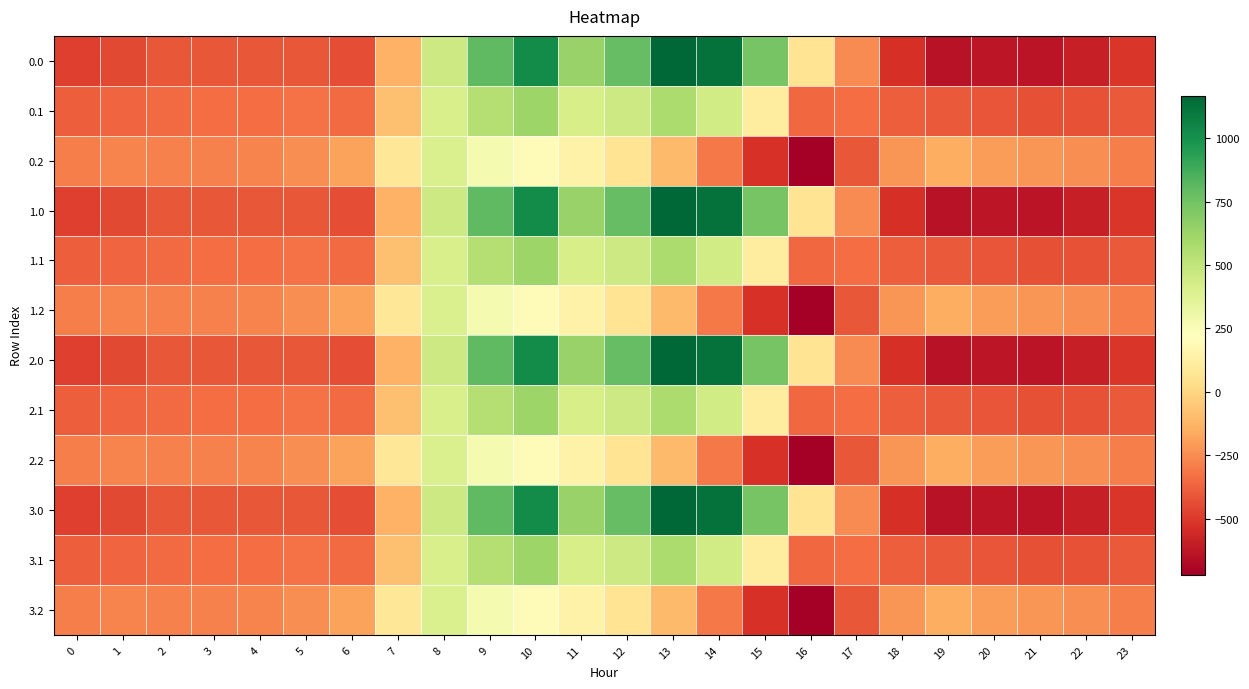

How many distinct data groups are displayed?

12